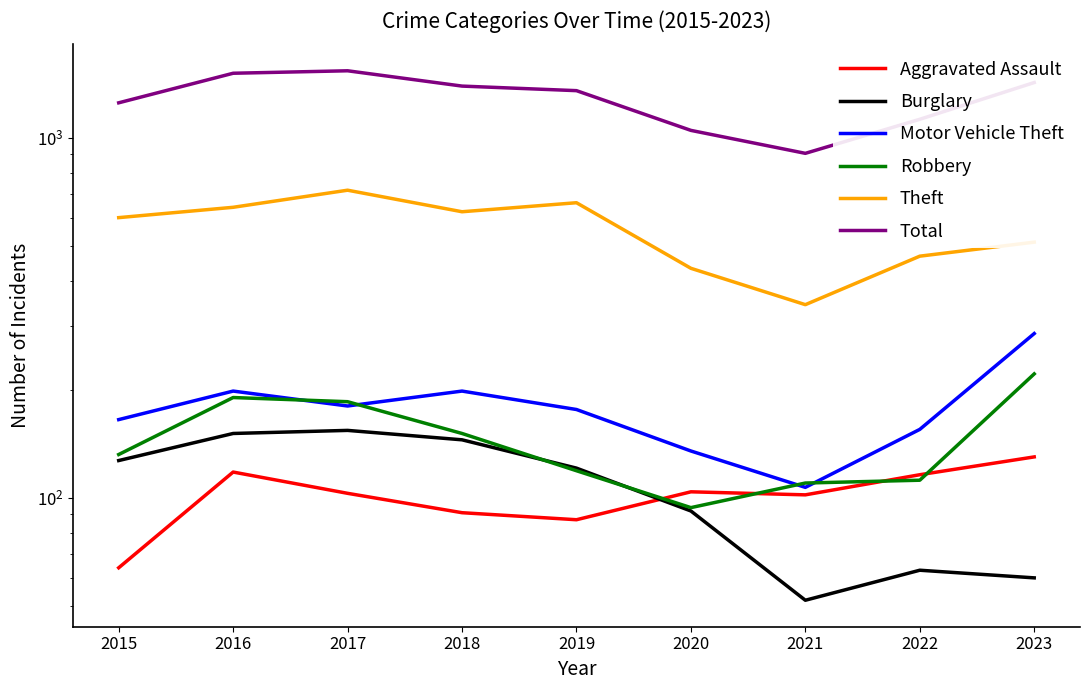

How many data points in Aggravated Assault are above 103?

4